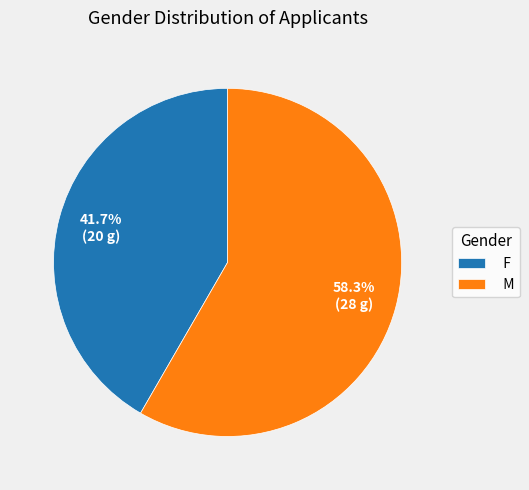

To the nearest percent, what is the difference between the largest and smallest slice percentages?

17%